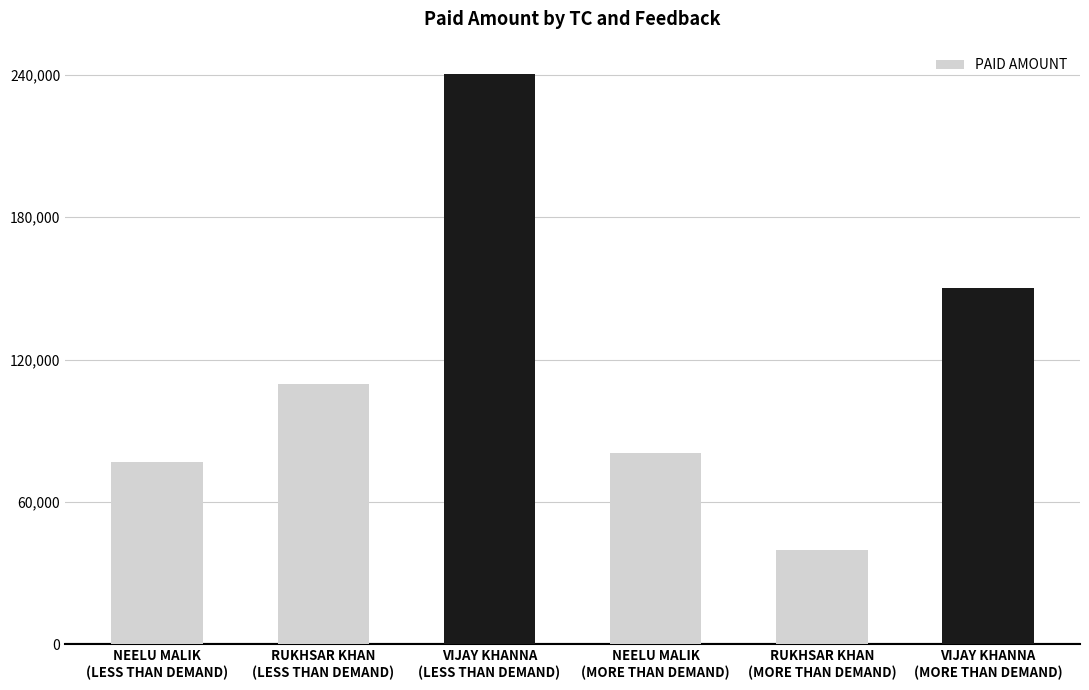

What is the difference between the second highest and second lowest values?

73327